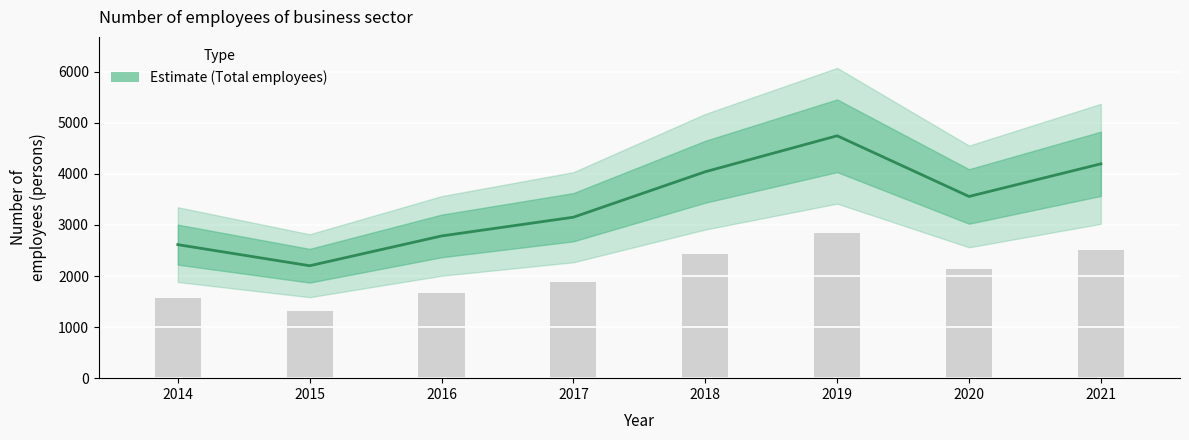

List the labels in order of value, largest first.

2019, 2021, 2018, 2020, 2017, 2016, 2014, 2015